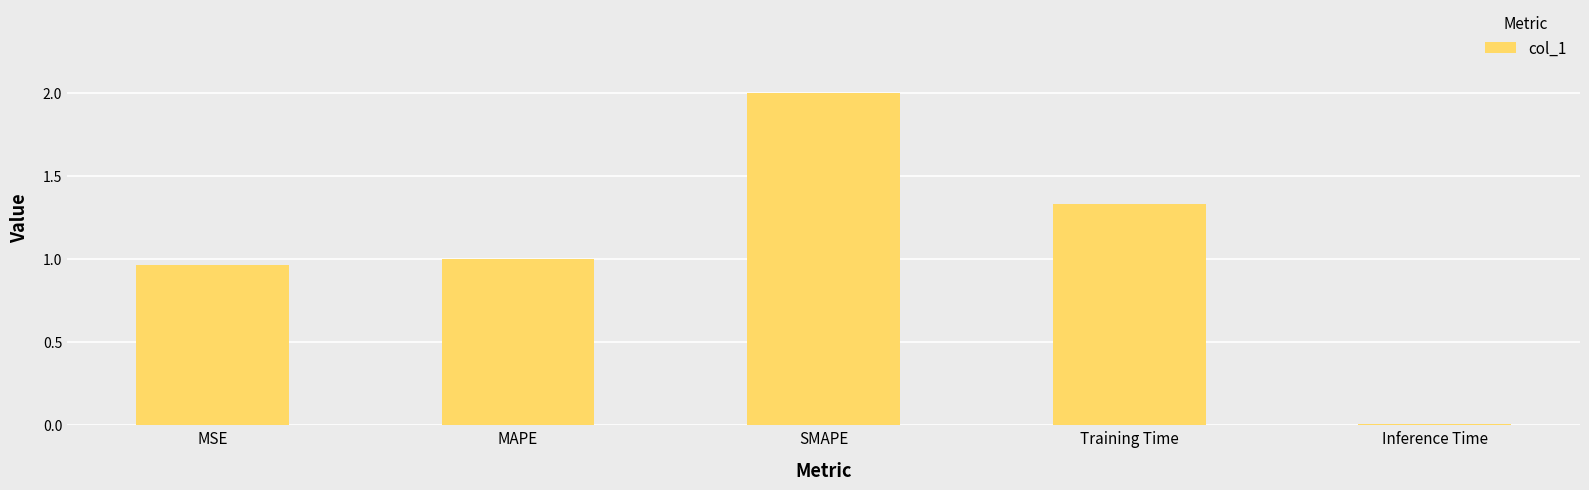

What position from the right is Training Time?

2